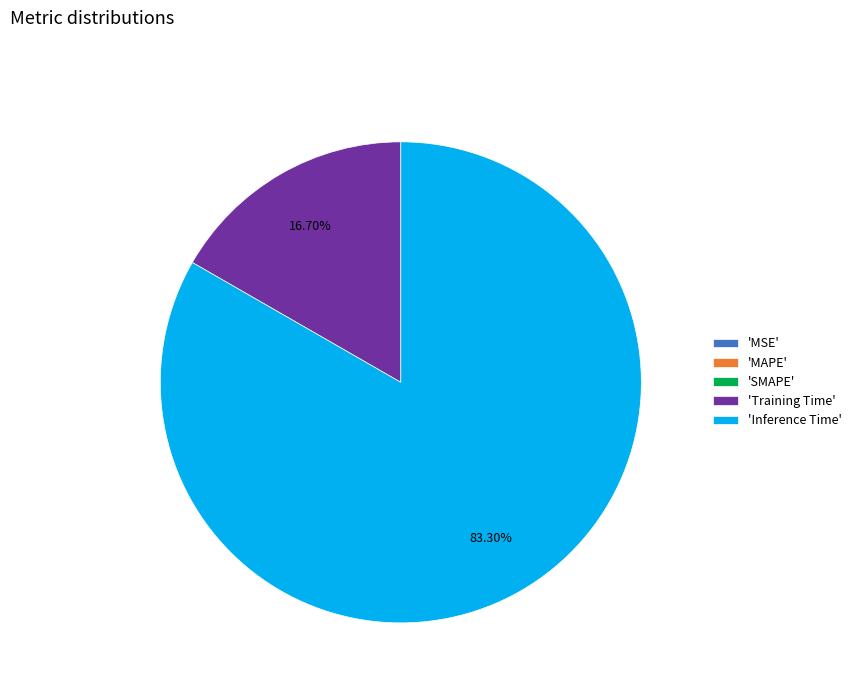

Which category has the biggest portion of the pie?

'Inference Time'